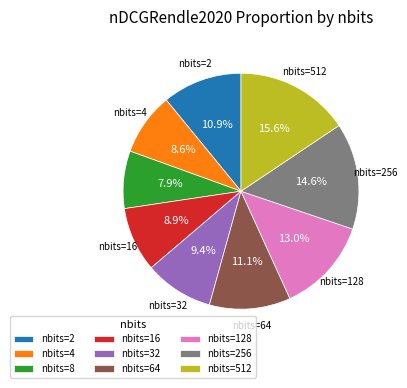

Does nbits=16 account for over 50% of the chart?

No